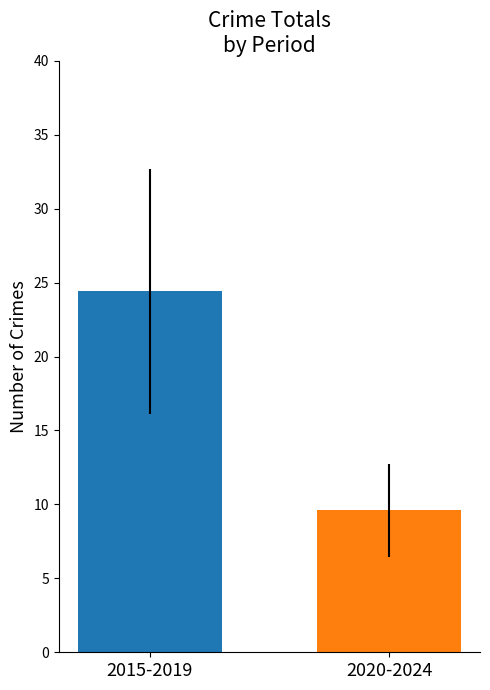

What is the smallest value displayed?

9.6